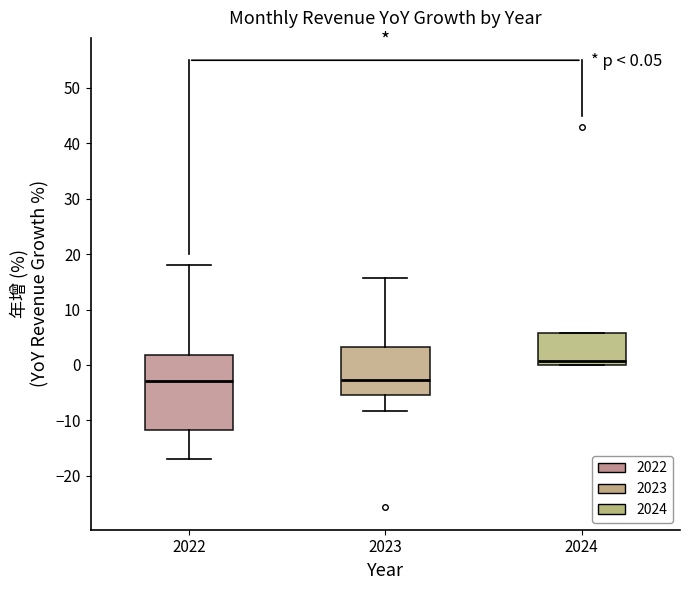

Which box has the highest median line?

2024